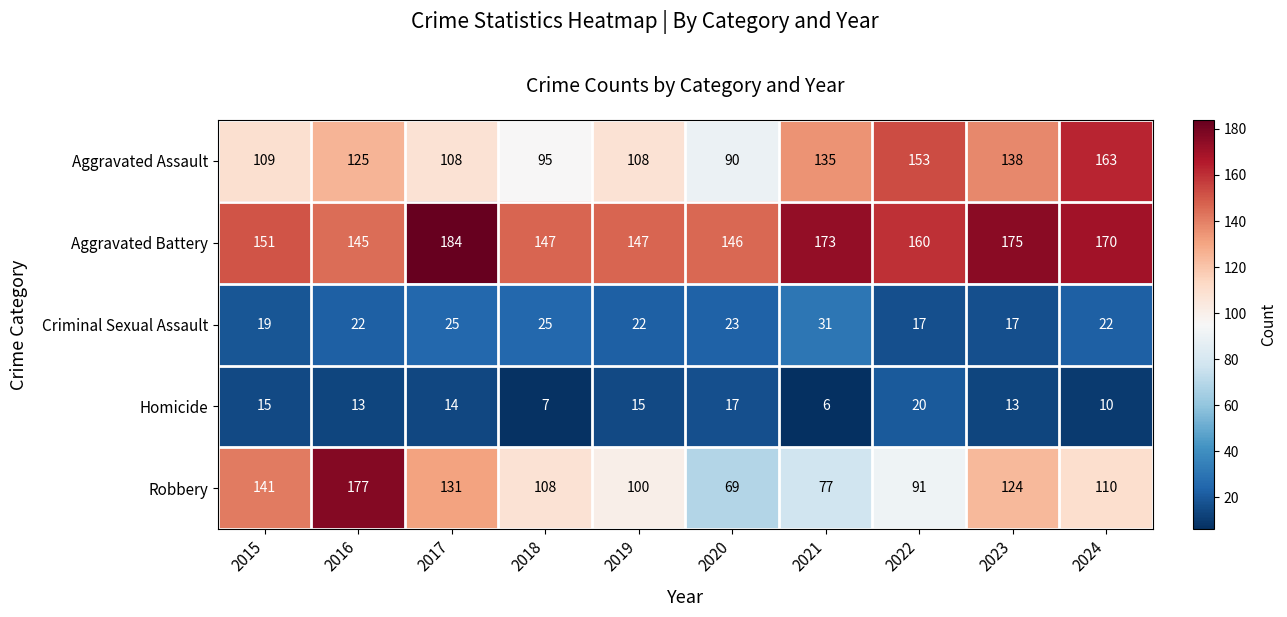

Is it true that Robbery equals 77 at 2021?

True